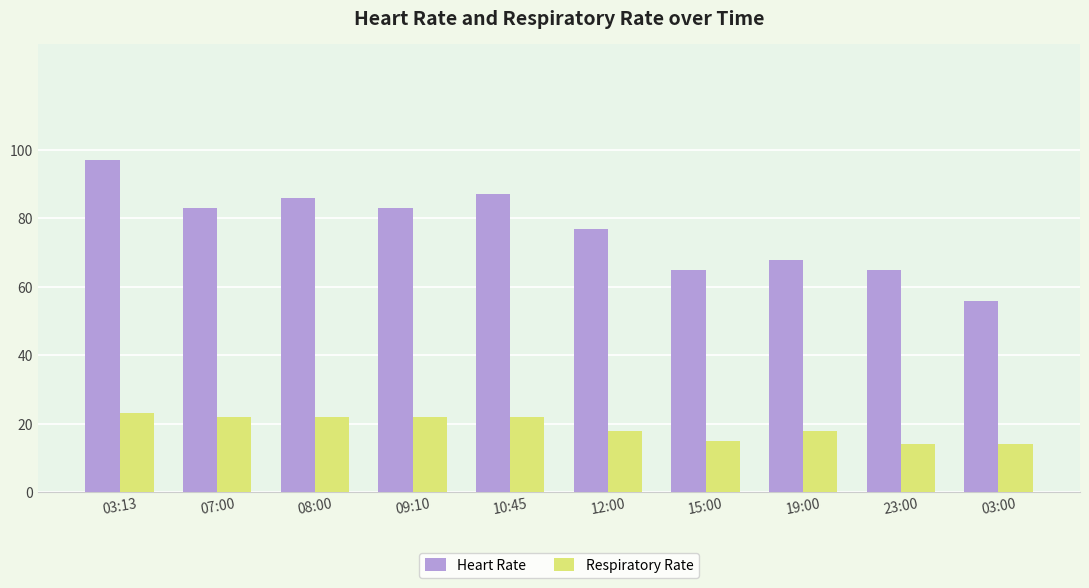

Which series changed the most between 03:13 and 08:00?

Heart Rate